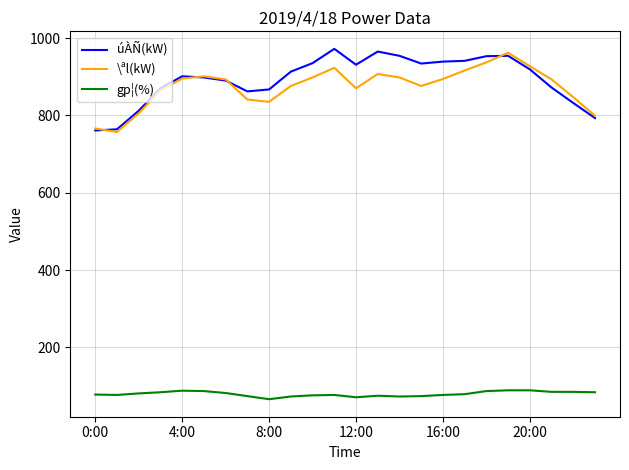

True or false: úÀÑ(kW) and gp¦(%) cross at least once.

False